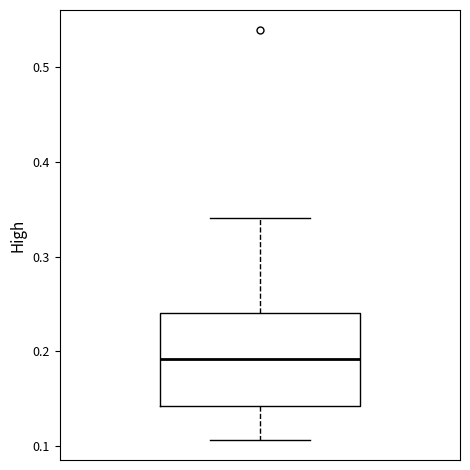

Read this box plot against the y-axis: the position of the median line, the range covered by the box, and the ends of both whiskers. The values are not printed on the chart, so give them approximately, as read against the axis.

median 0.19, box 0.14 to 0.24, whiskers 0.11 to 0.34